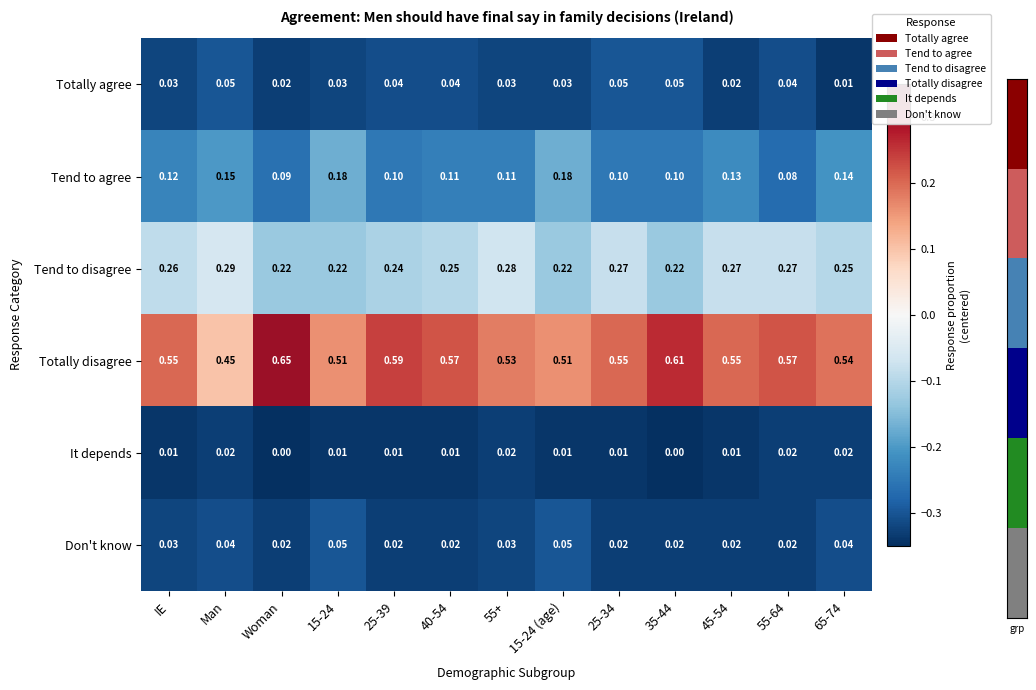

Rank the series at Man from highest to lowest value.

Totally disagree, Tend to disagree, Tend to agree, Totally agree, Don't know, It depends